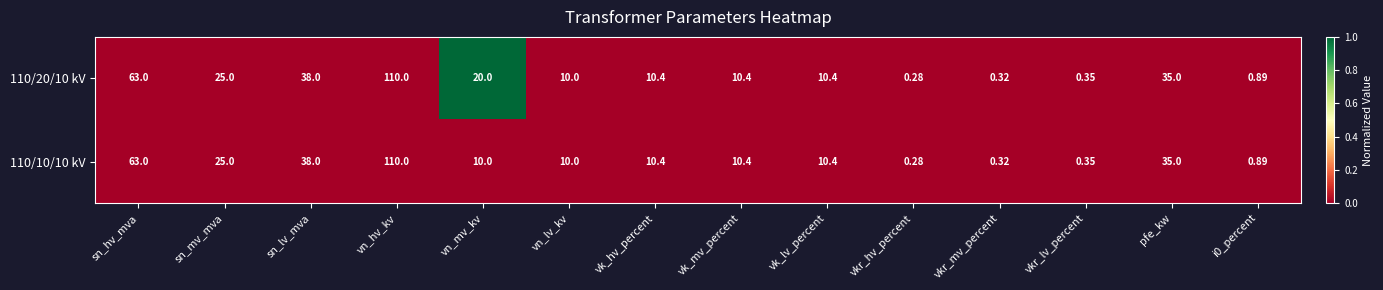

At which category is the sum across all series the highest?

vn_hv_kv